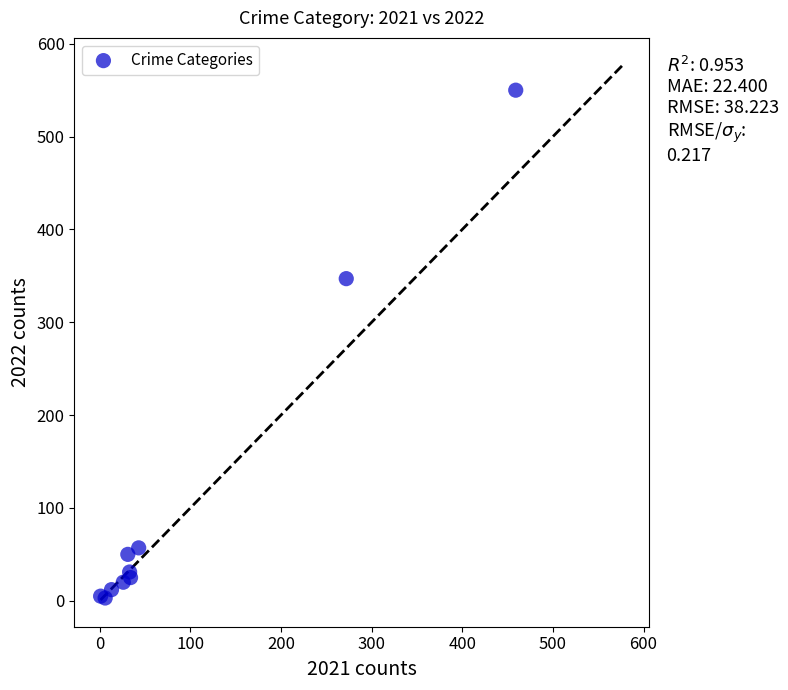

What Y value in the scatter plot is closest to 276?

347